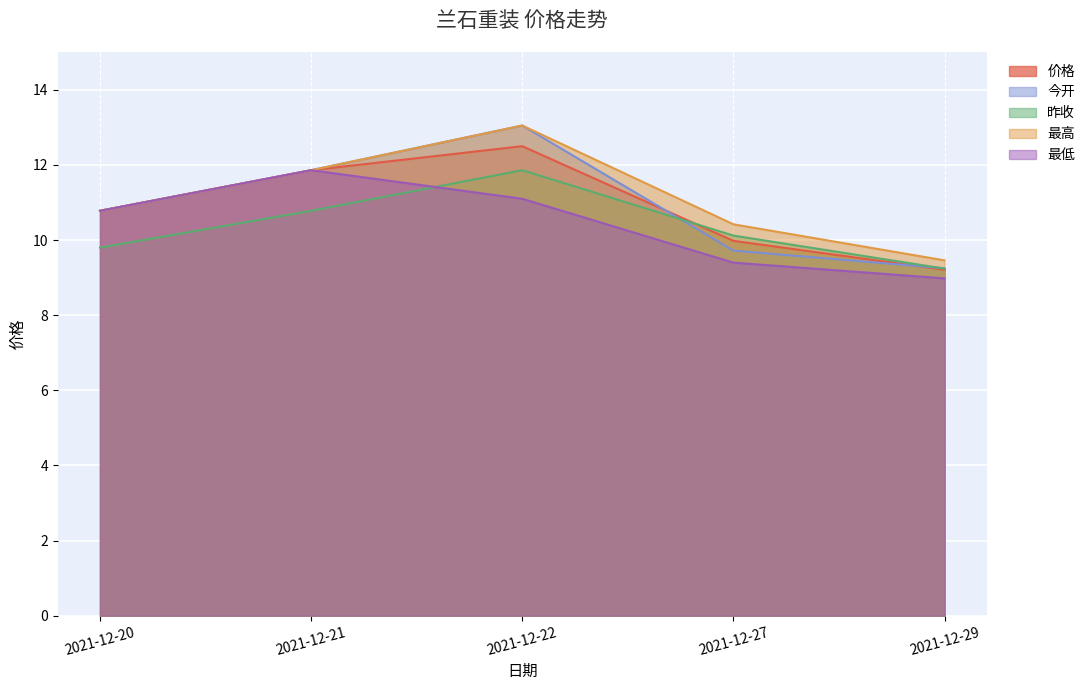

Reading left to right, transcribe all the data shown in this chart.

价格: 2021-12-20=10.8	2021-12-21=11.9	2021-12-22=12.5	2021-12-27=10.0	2021-12-29=9.2
今开: 2021-12-20=10.8	2021-12-21=11.9	2021-12-22=13.1	2021-12-27=9.7	2021-12-29=9.2
昨收: 2021-12-20=9.8	2021-12-21=10.8	2021-12-22=11.9	2021-12-27=10.1	2021-12-29=9.2
最高: 2021-12-20=10.8	2021-12-21=11.9	2021-12-22=13.1	2021-12-27=10.4	2021-12-29=9.5
最低: 2021-12-20=10.8	2021-12-21=11.9	2021-12-22=11.1	2021-12-27=9.4	2021-12-29=9.0